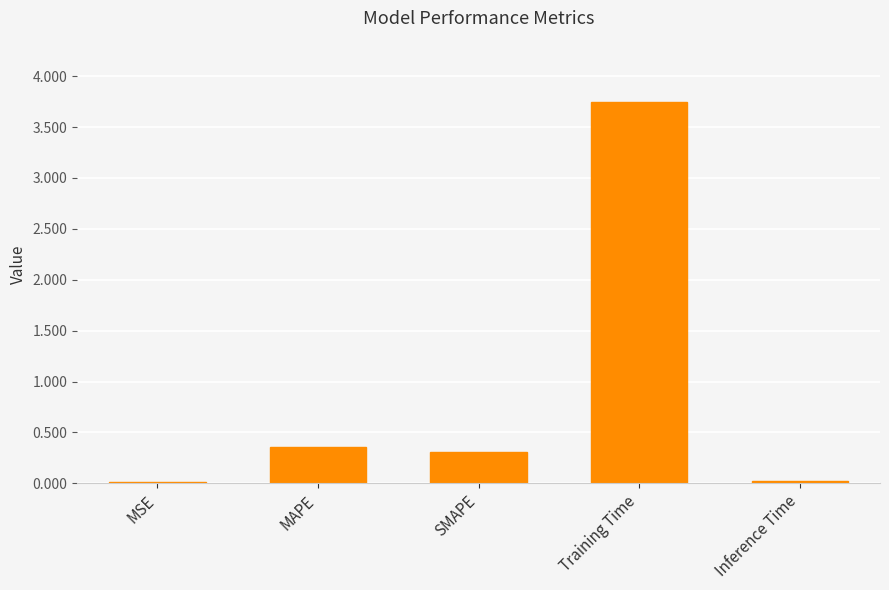

At which label is the value closest to 1?

MAPE